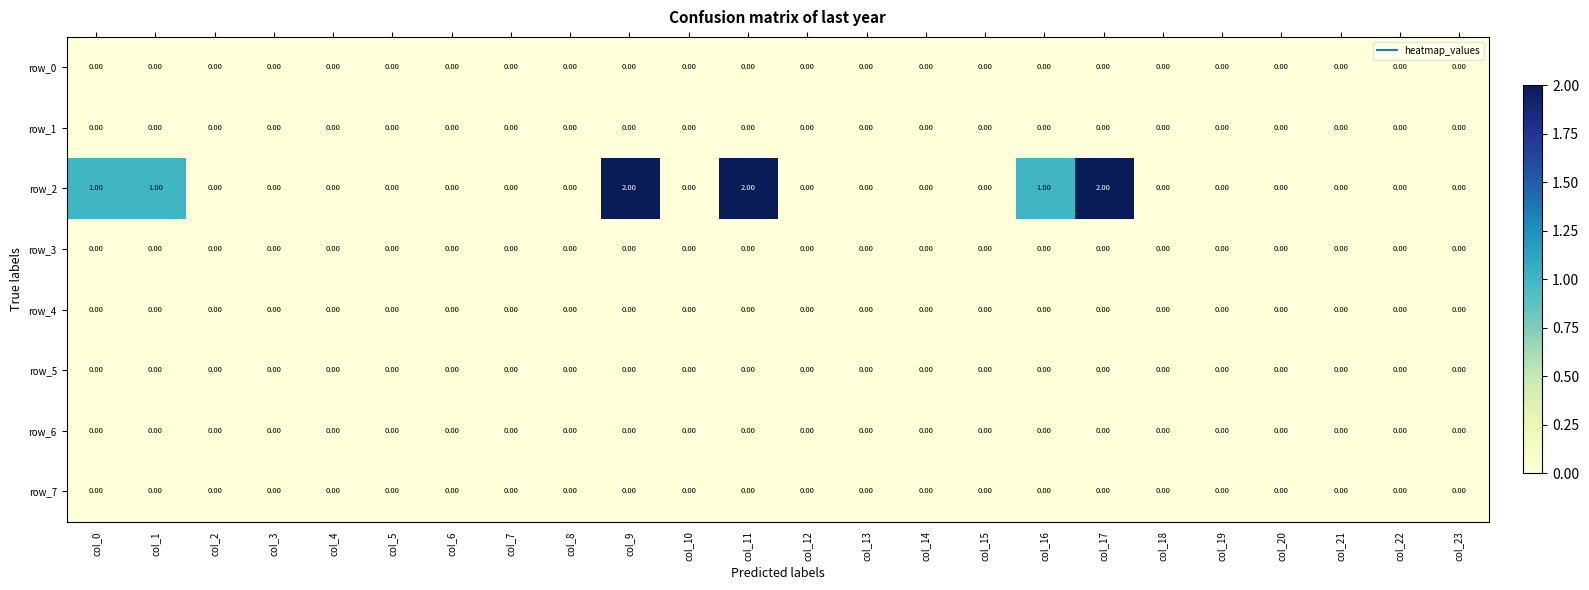

Which series has the largest total across all categories?

row_2